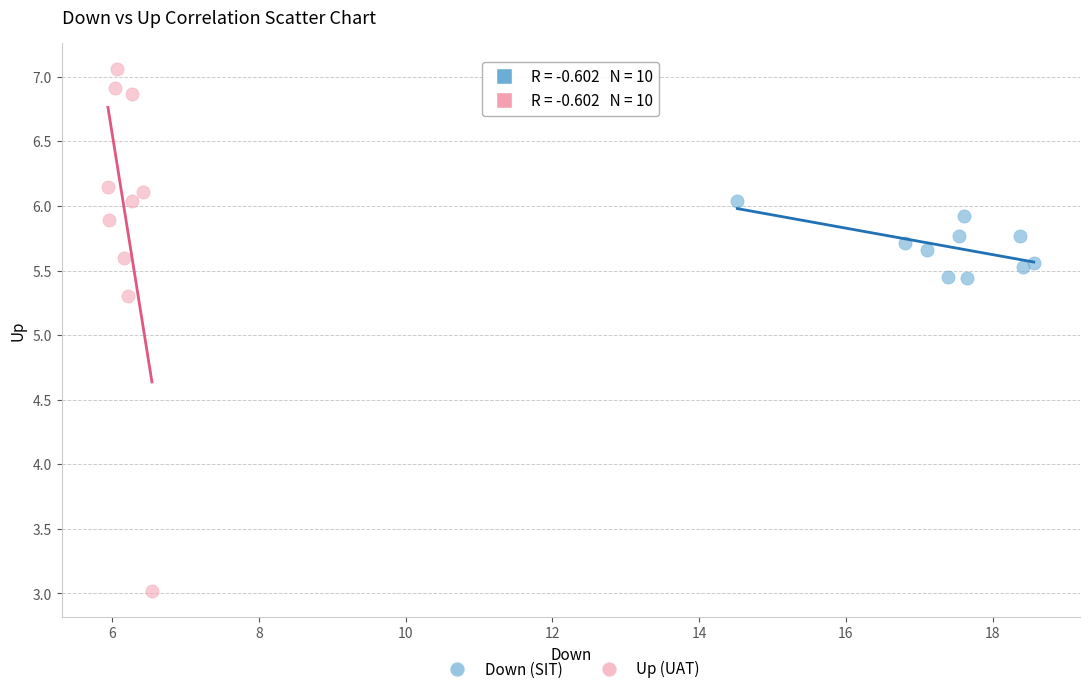

Which series reaches the maximum Y coordinate?

Up (UAT)